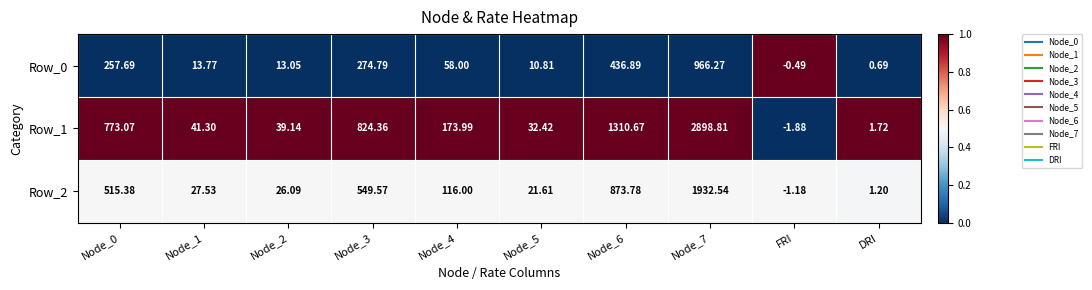

How many data points does each series have?

10